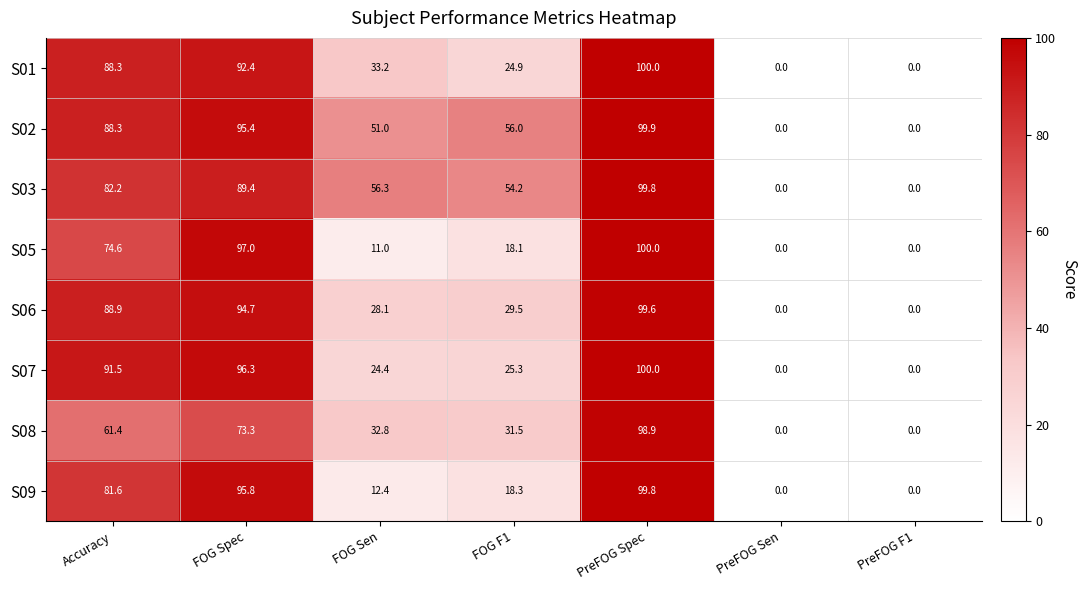

Which category has the highest value across all series?

PreFOG Spec